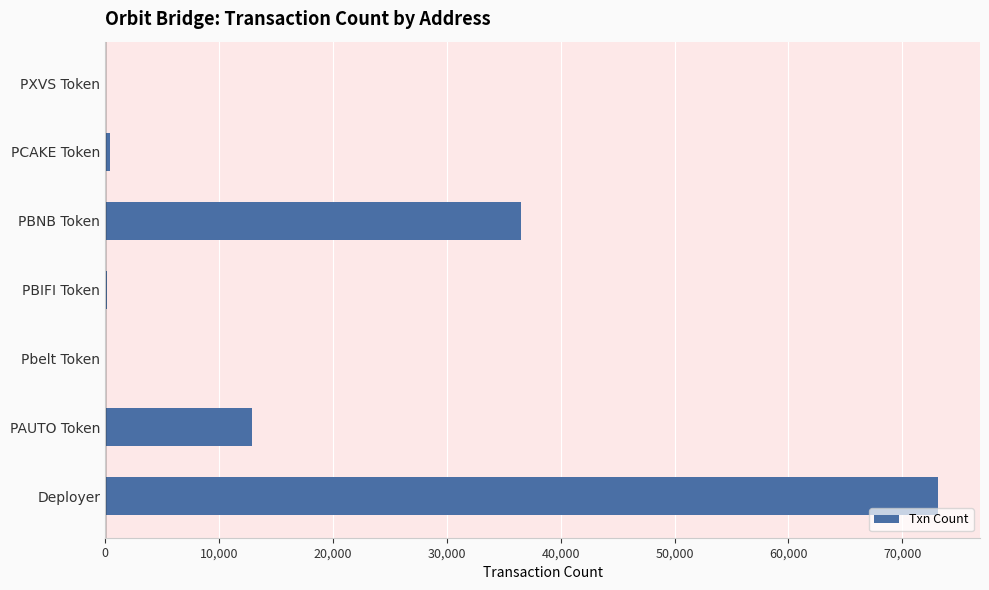

The value at PBNB Token is 36488. True or false?

True